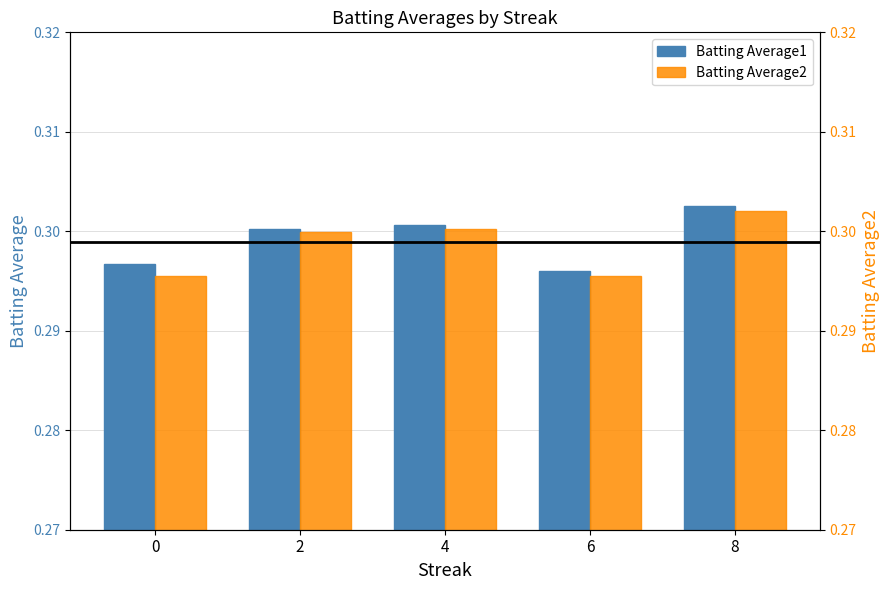

What is the total value across all series at 2?

0.6